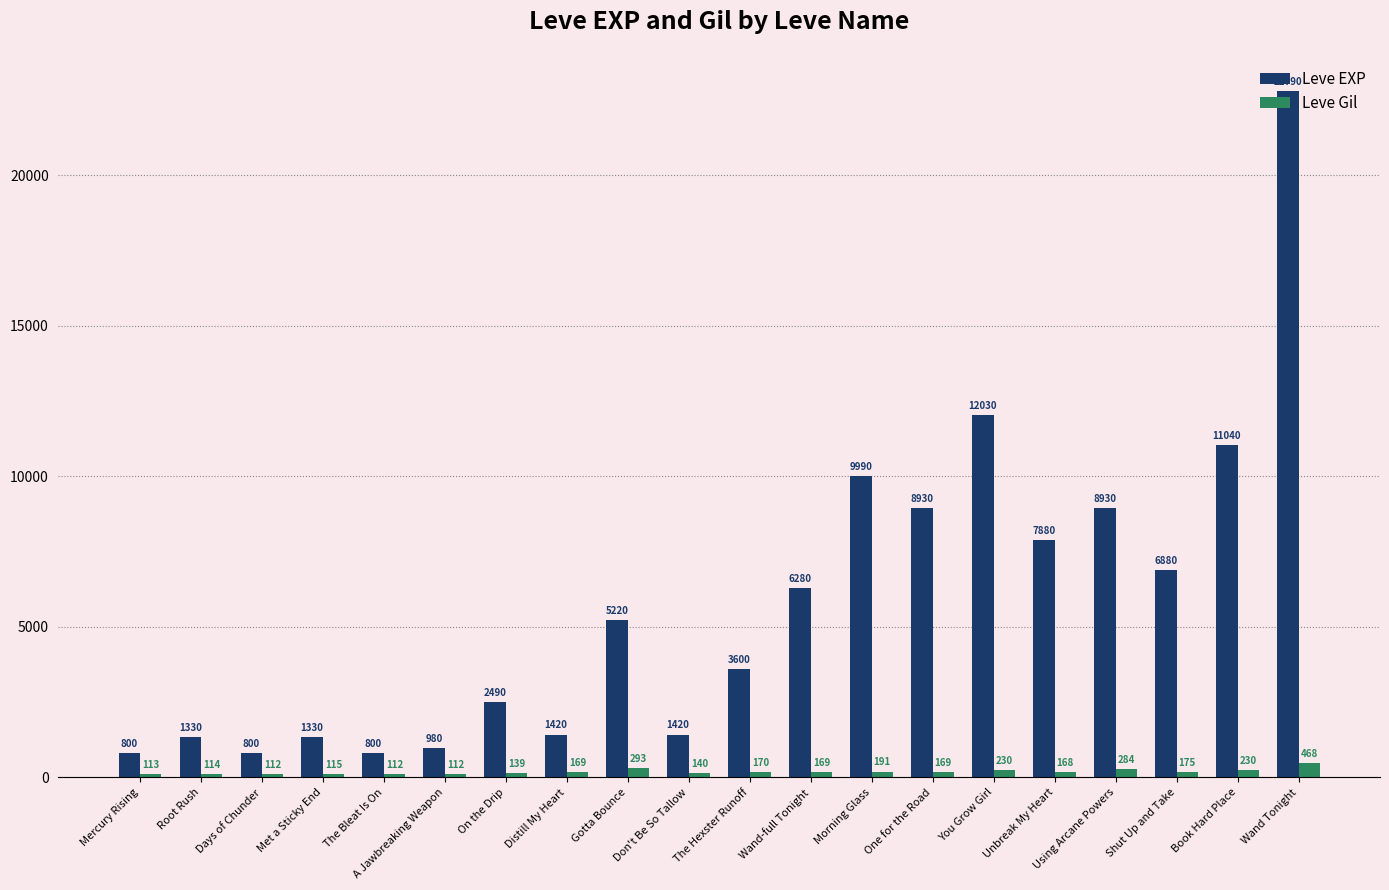

What position from the left is Morning Glass?

13